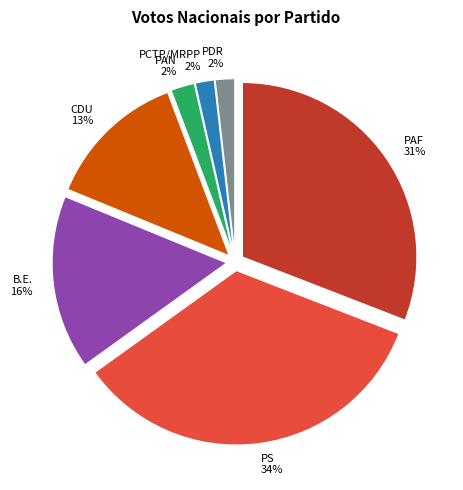

True or false: PS accounts for 20% of the total.

False